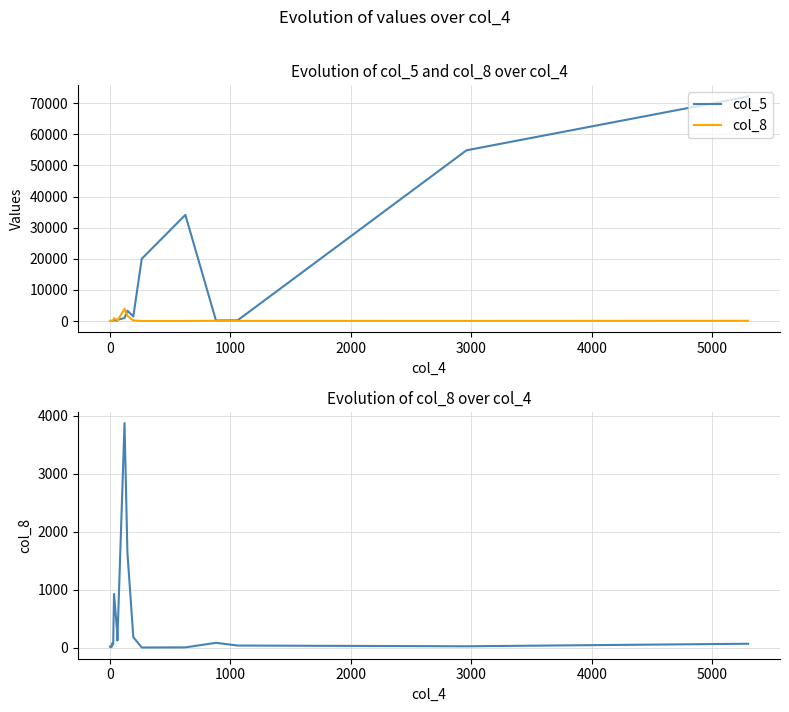

Which series has the largest range (max minus min)?

col_5